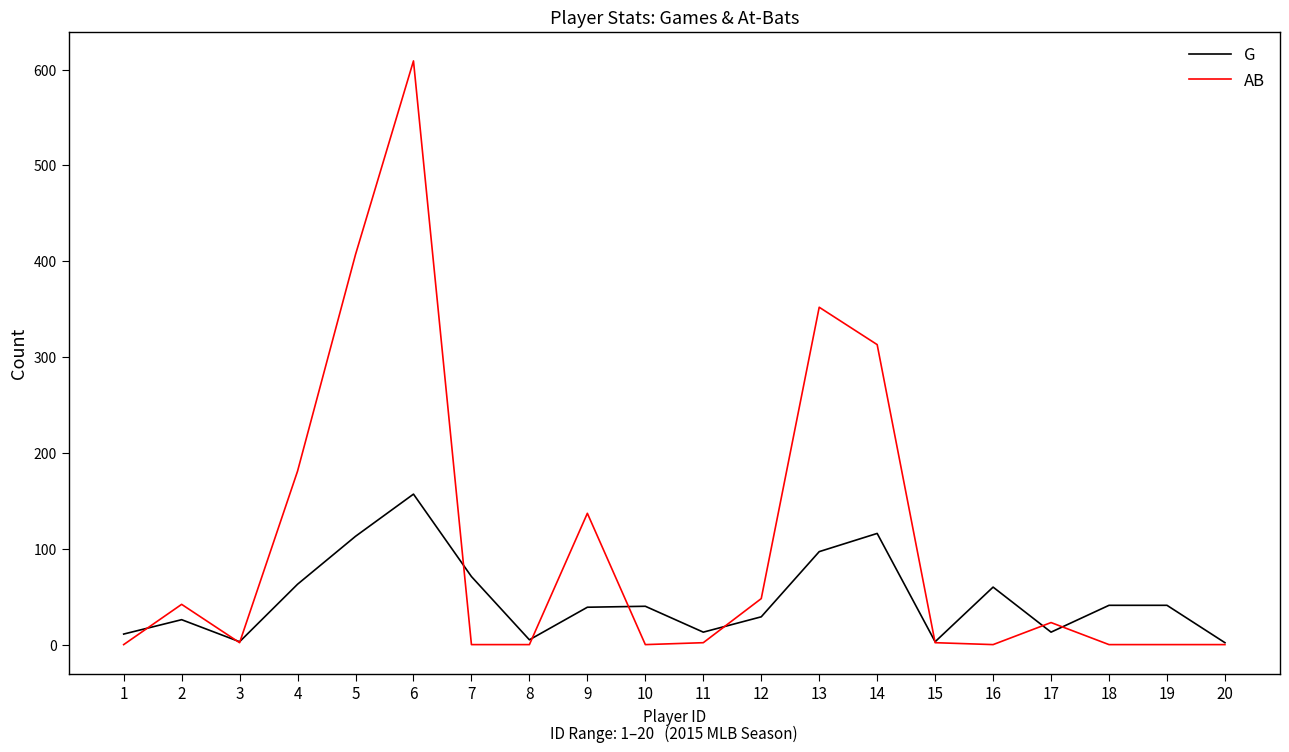

Between 8 and 9, which series saw the biggest shift?

AB